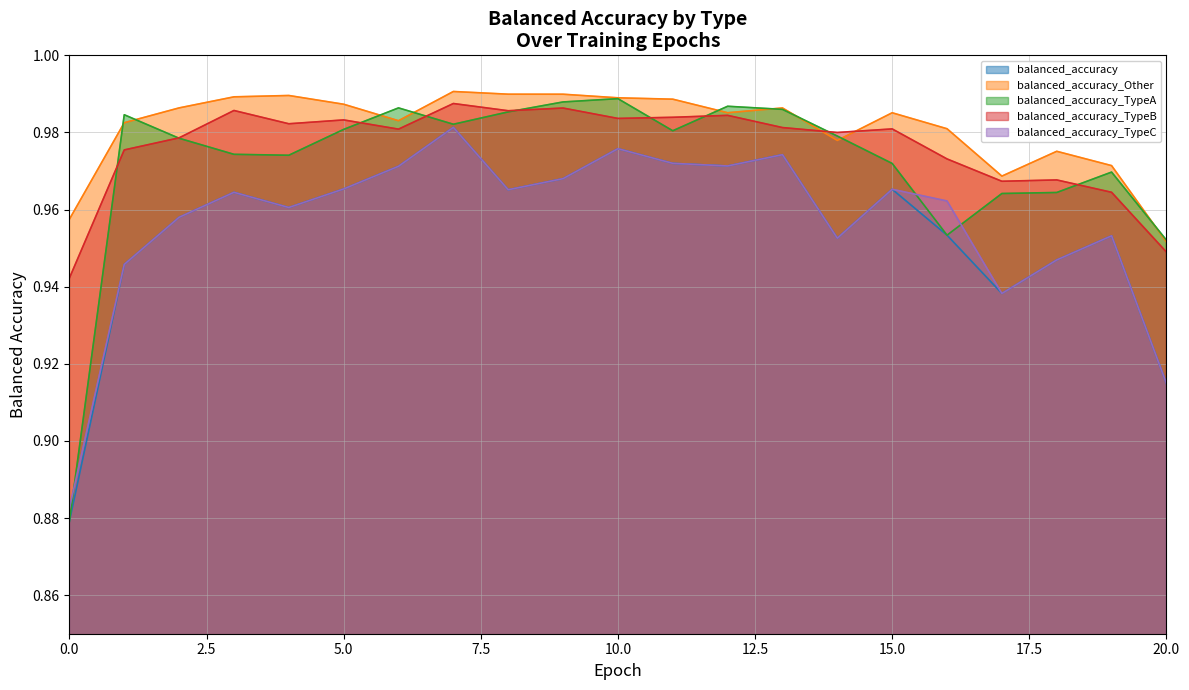

Where is the first local minimum for balanced_accuracy_TypeB?

4